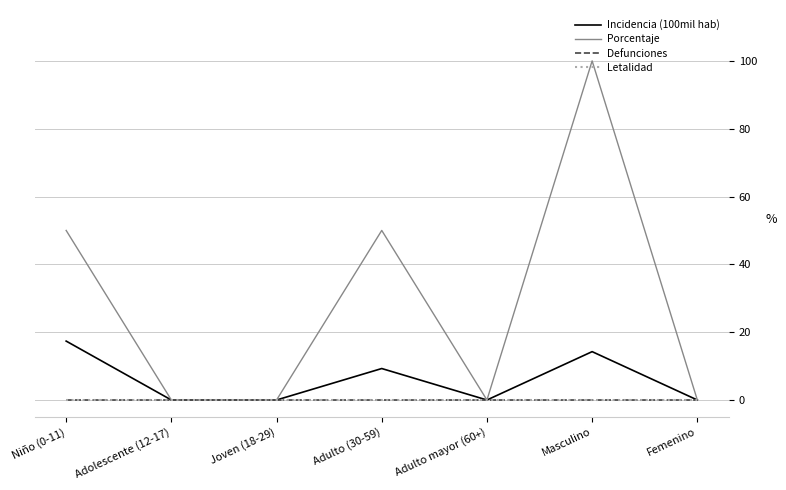

Does the chart have visible grid lines?

Yes